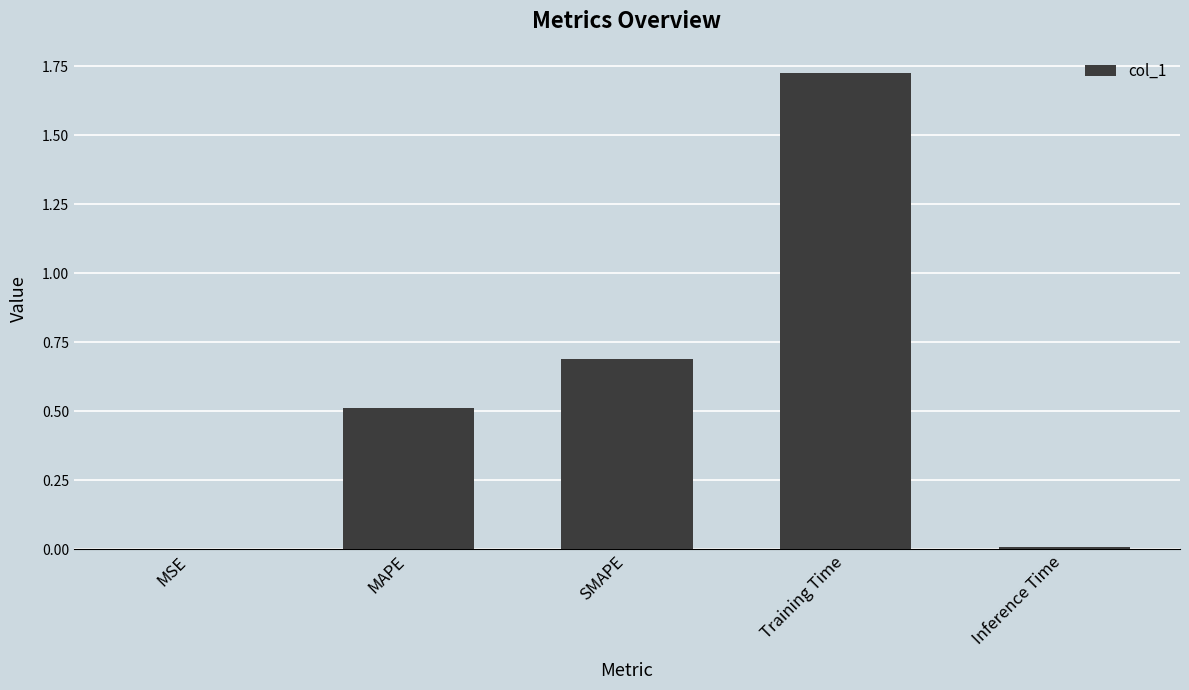

The chart shows a value of 0.5 at MAPE. True or false?

True